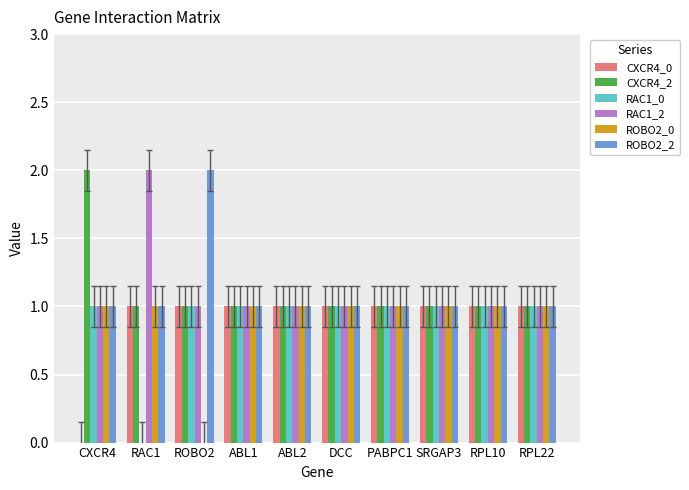

Is it true that CXCR4_2 equals 1 at CXCR4?

False